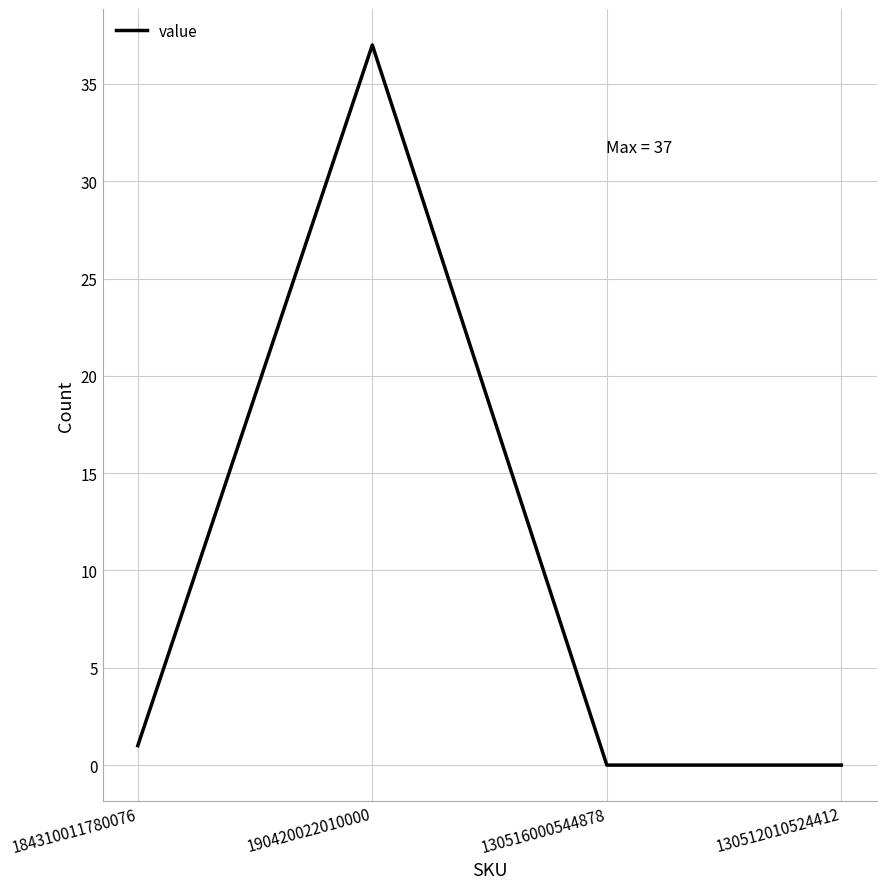

Reading left to right, list all the values displayed in this chart.

184310011780076=1	190420022010000=37	130516000544878=0	130512010524412=0